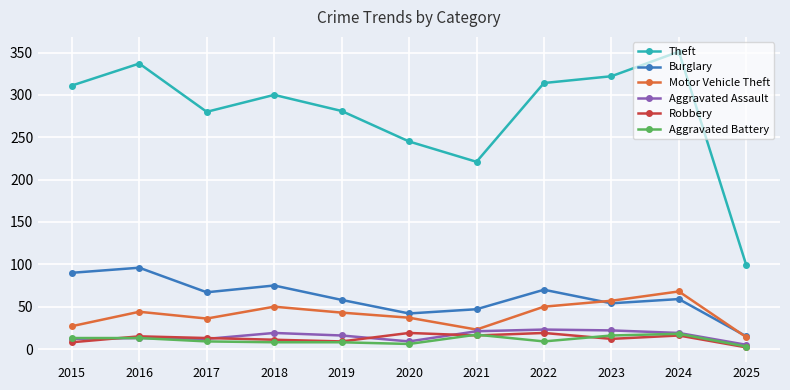

Where does the Aggravated Assault series first go above 16?

2018